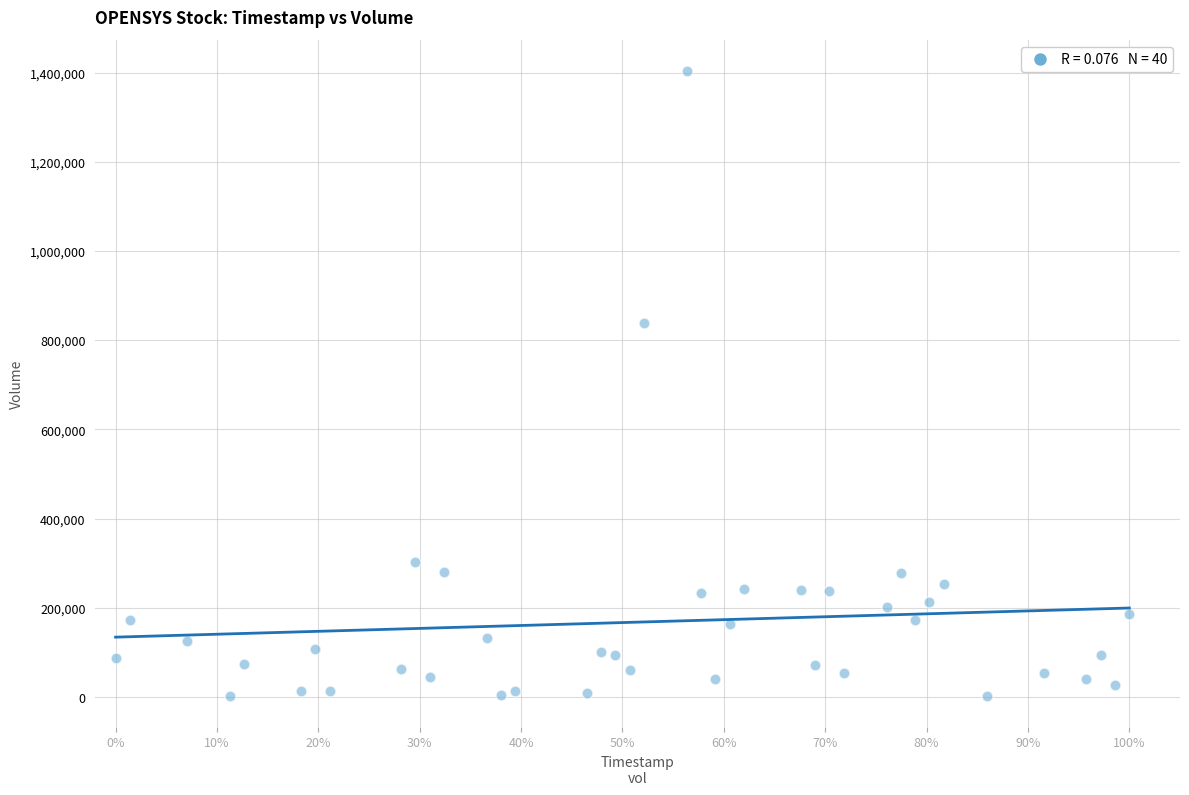

What Y value in the scatter plot is closest to 703067?

839867